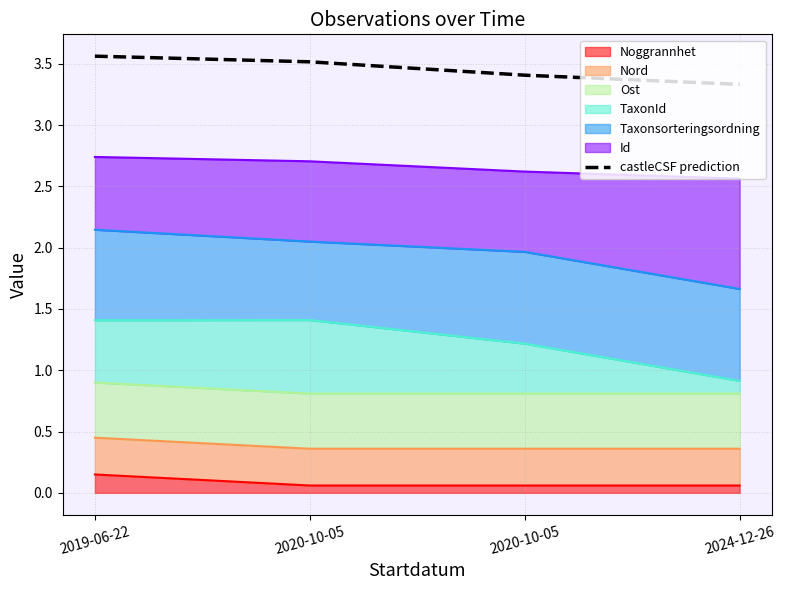

The value at 2024-12-26 is 5.4. True or false?

False